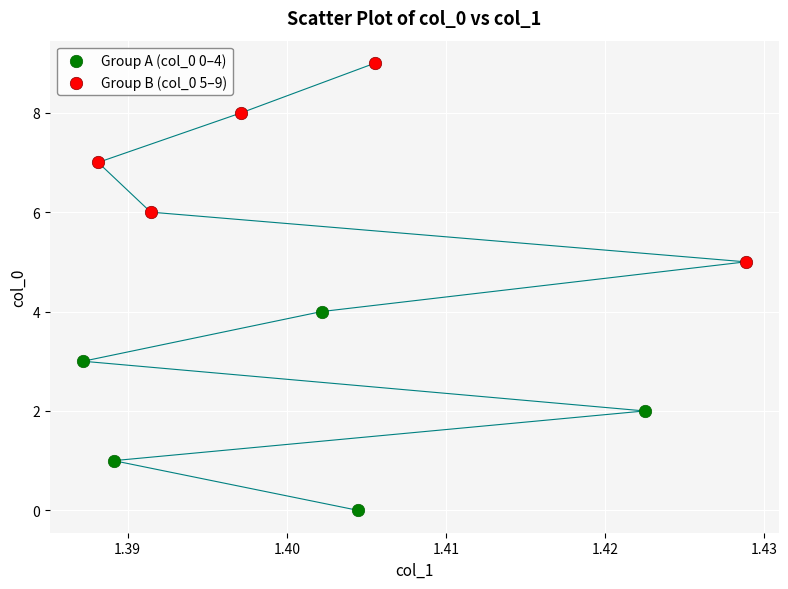

Which series contains the lowest Y value?

Group A (col_0 0–4)